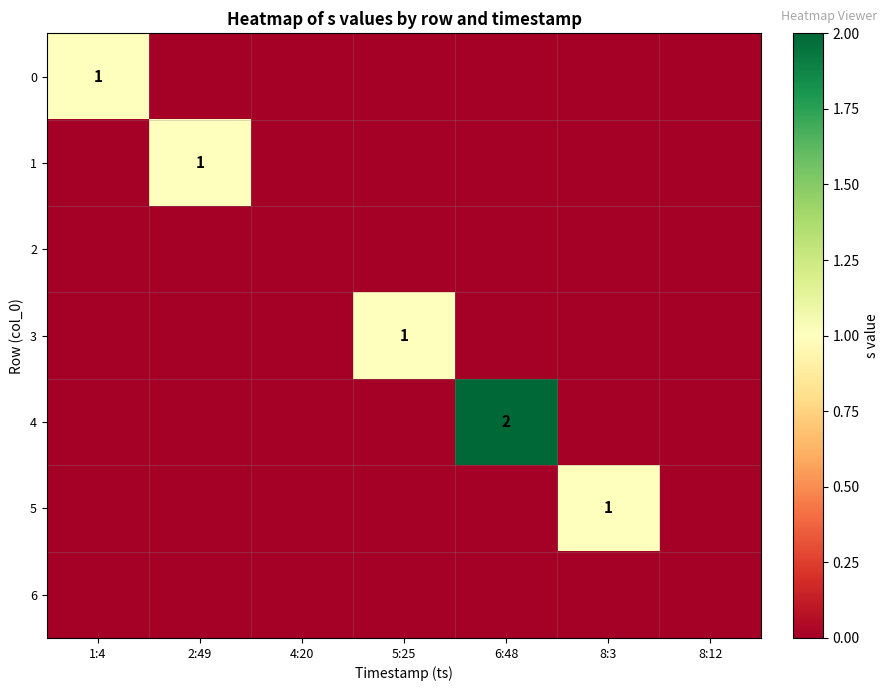

How many distinct data groups are displayed?

7